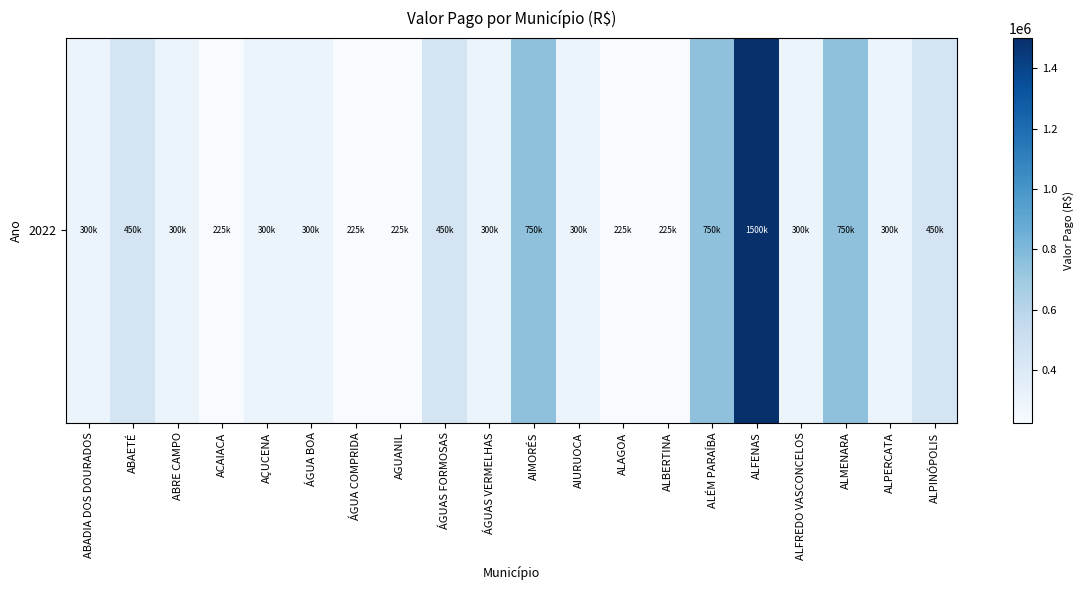

What is the average value?

431250